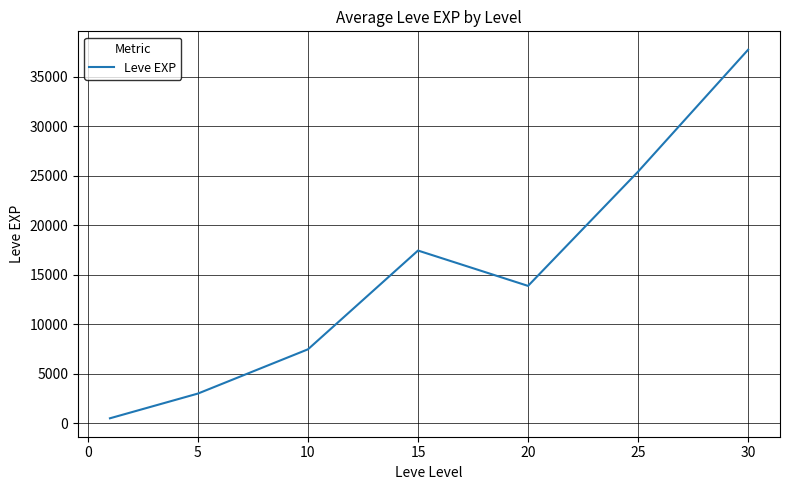

How many values are below 13876?

3